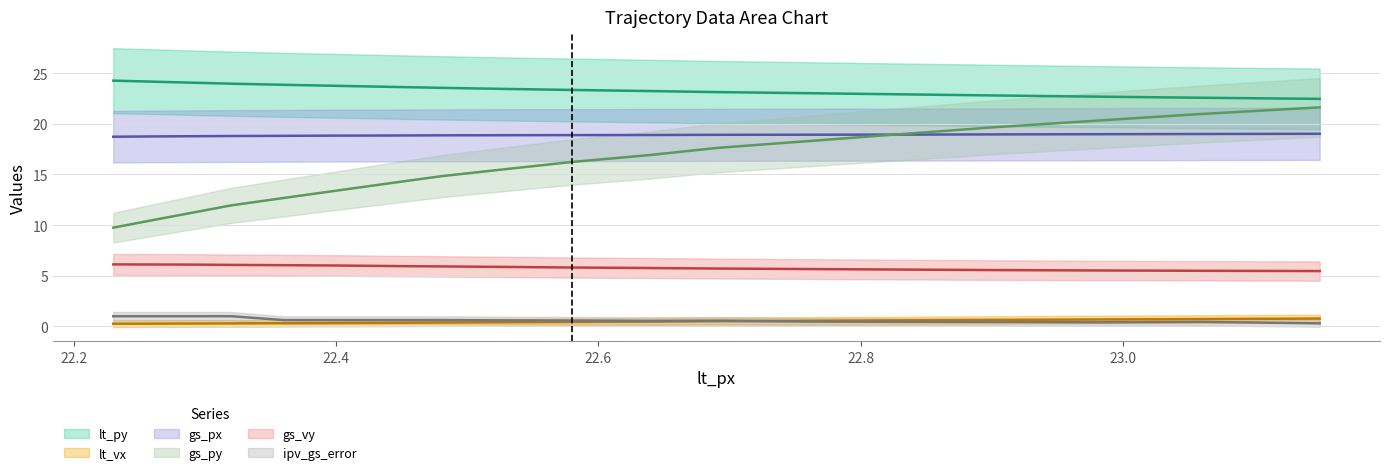

Where is ipv_gs_error nearest to the value 0?

23.15